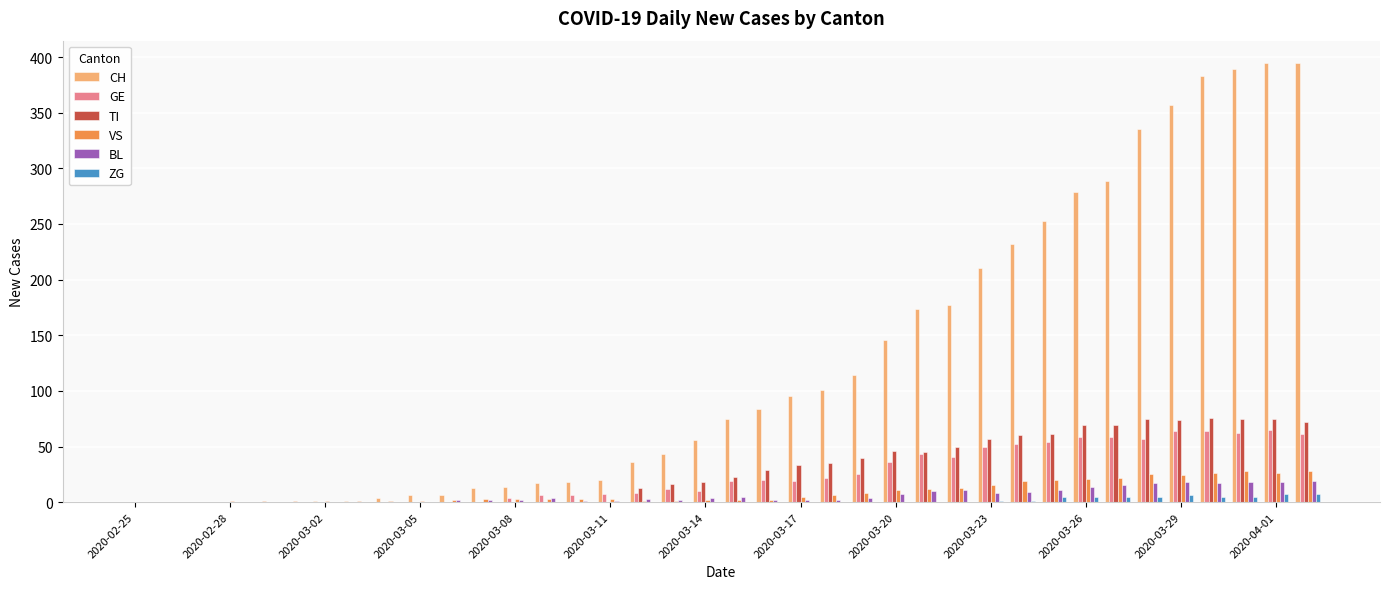

What is the highest value of the GE series?

65